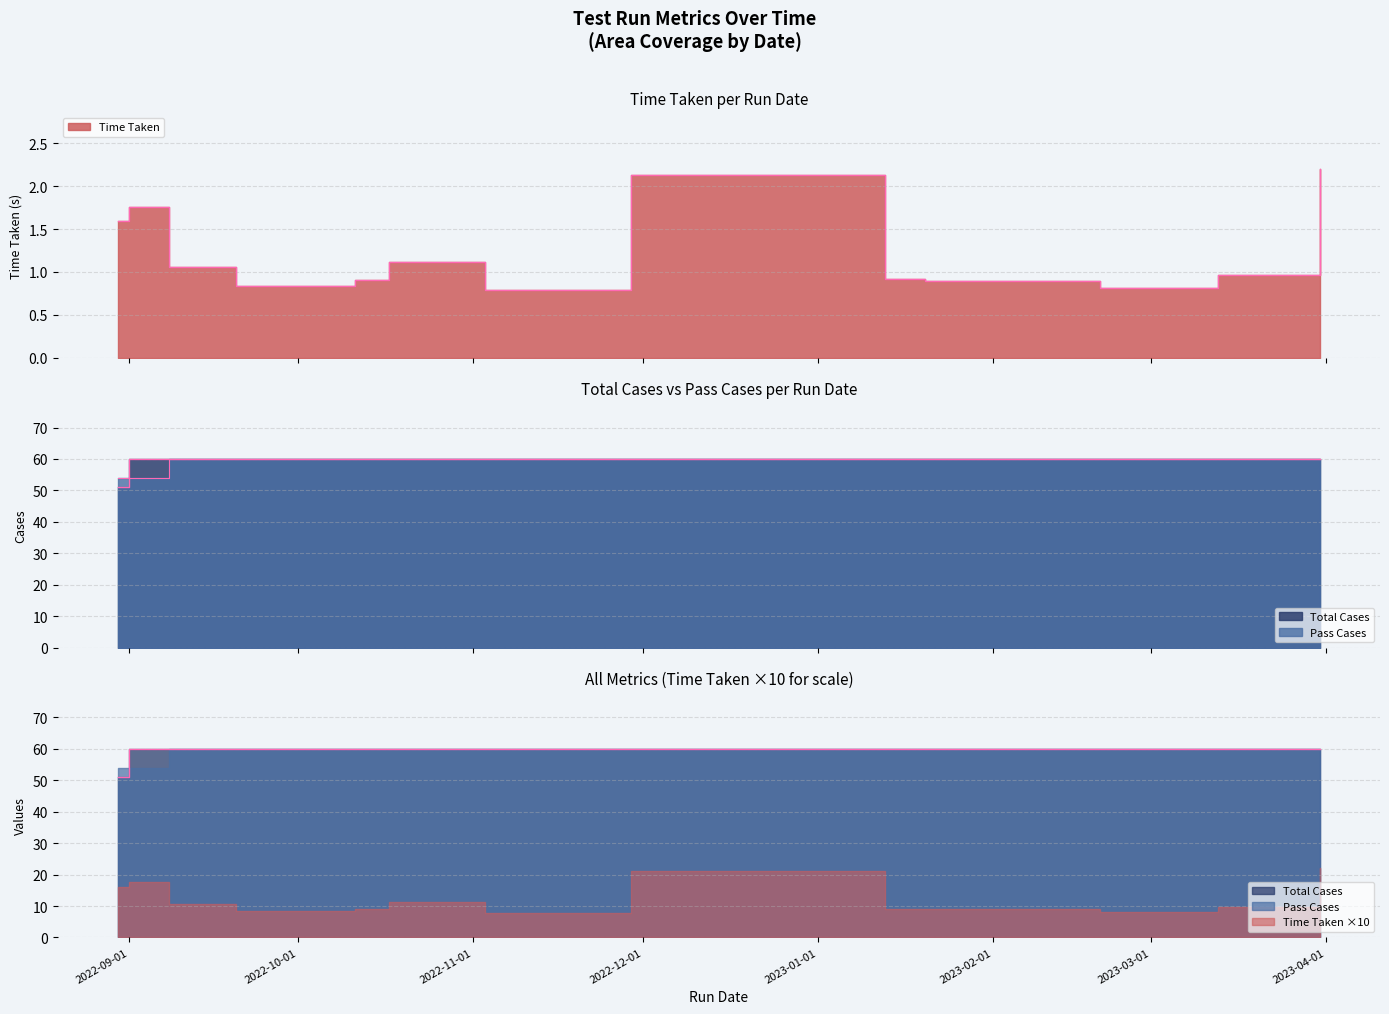

Which series has the largest total across all categories?

Total Cases